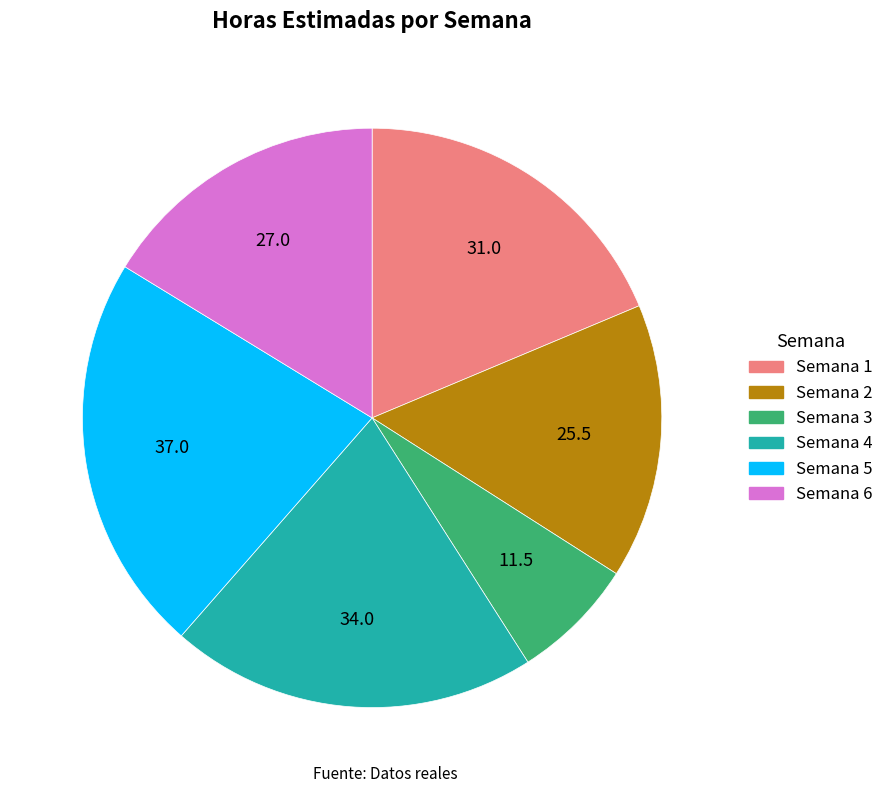

Which slice is the smallest?

Semana 3